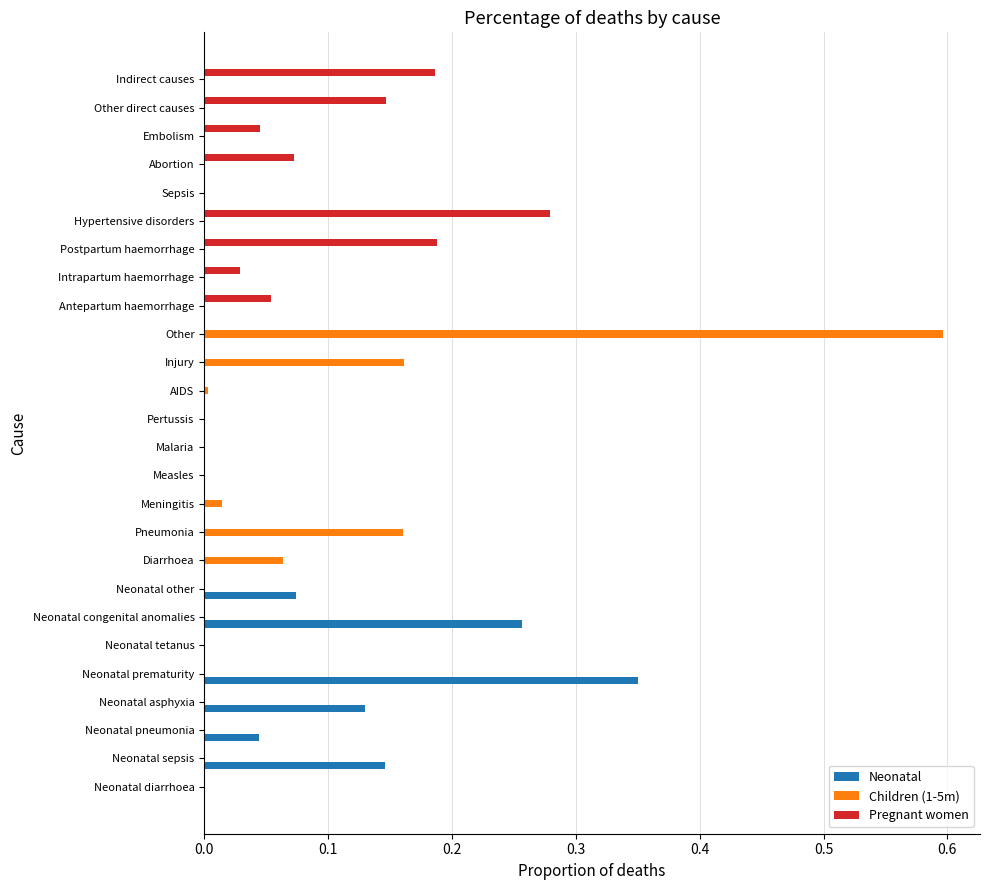

The value of Neonatal at Antepartum haemorrhage is -0.2. True or false?

False